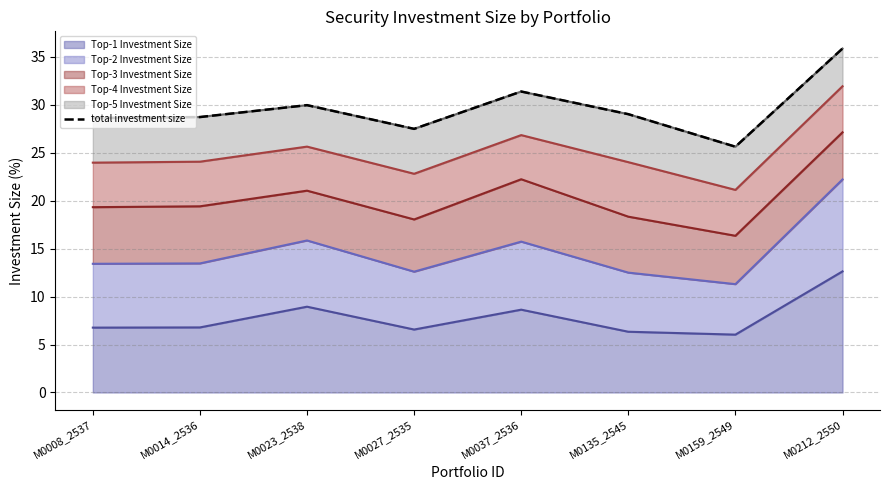

Which has a higher value, M0135_2545 or M0037_2536?

M0037_2536